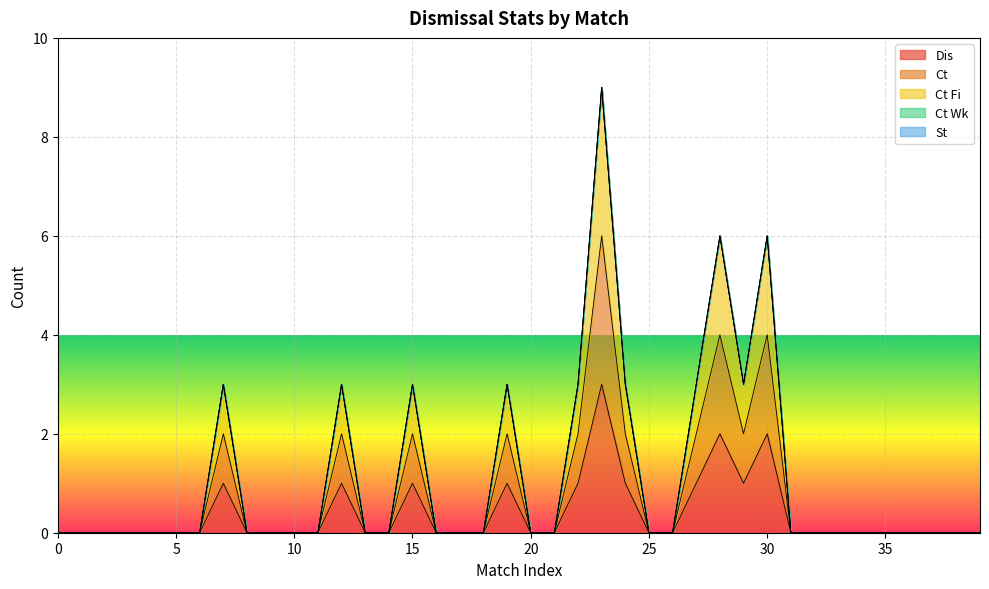

Rank the series by their average value, from lowest to highest.

Dis, Ct, Ct Fi